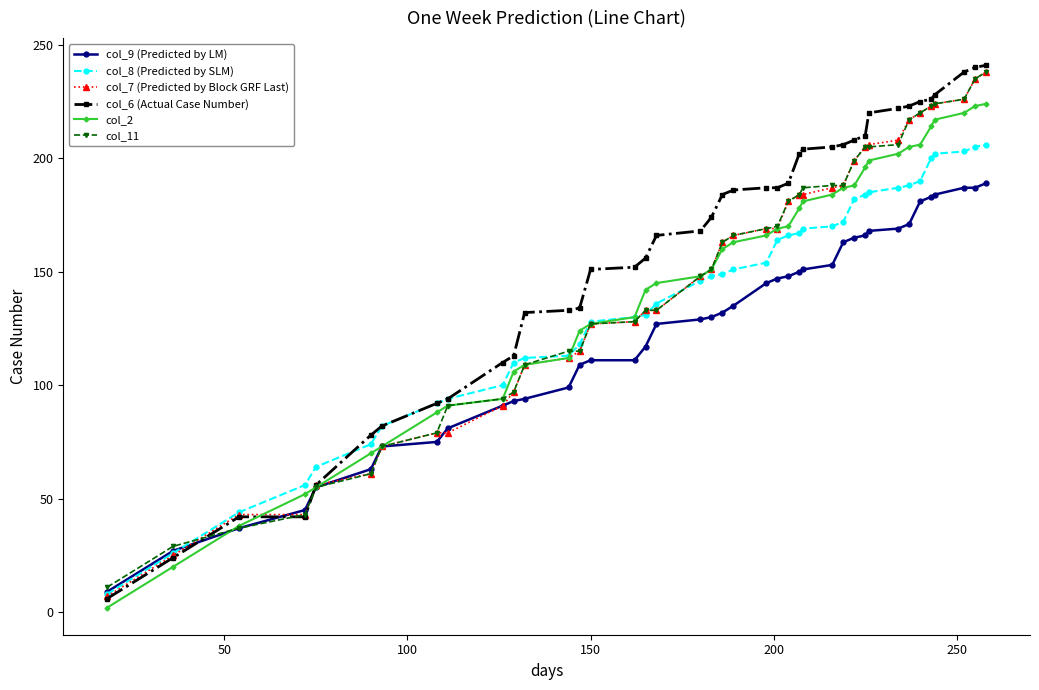

What is the maximum value shown in the chart?

241